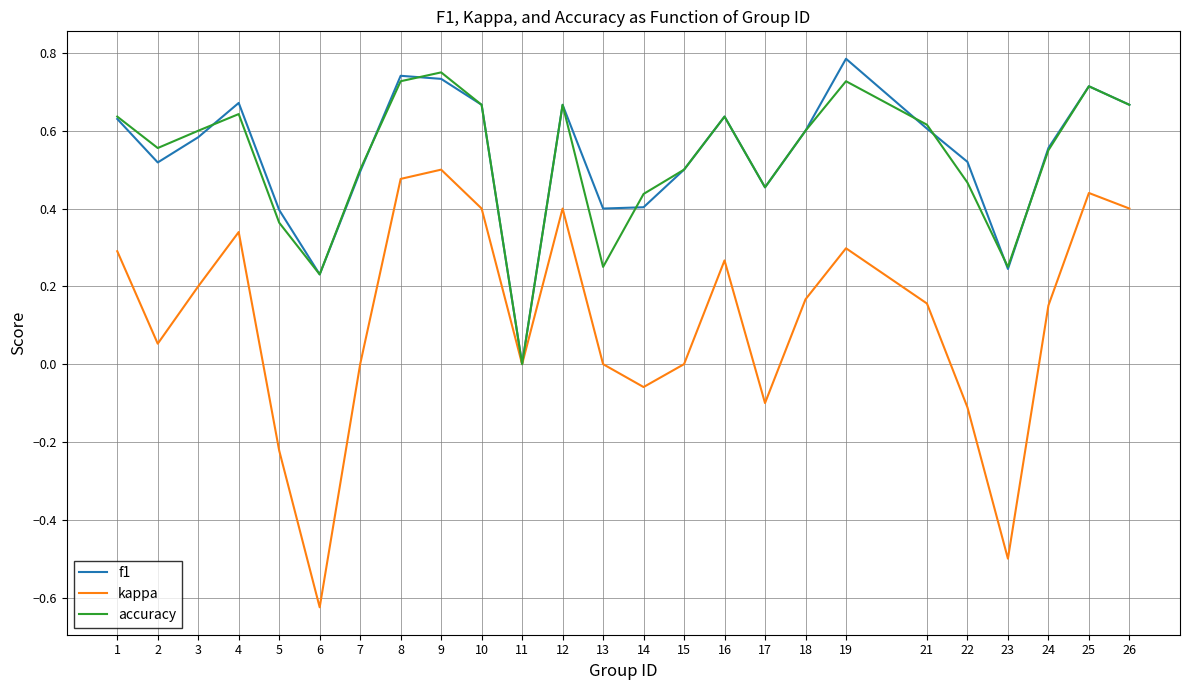

True or false: f1 has a value of 0.2 at 8.

False